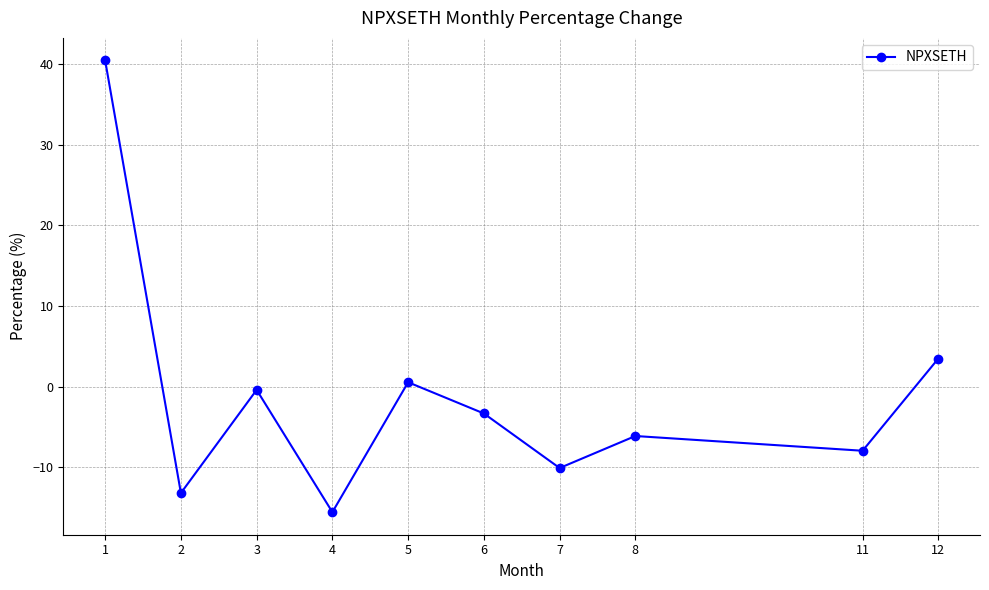

Which has a higher value, 7 or 12?

12